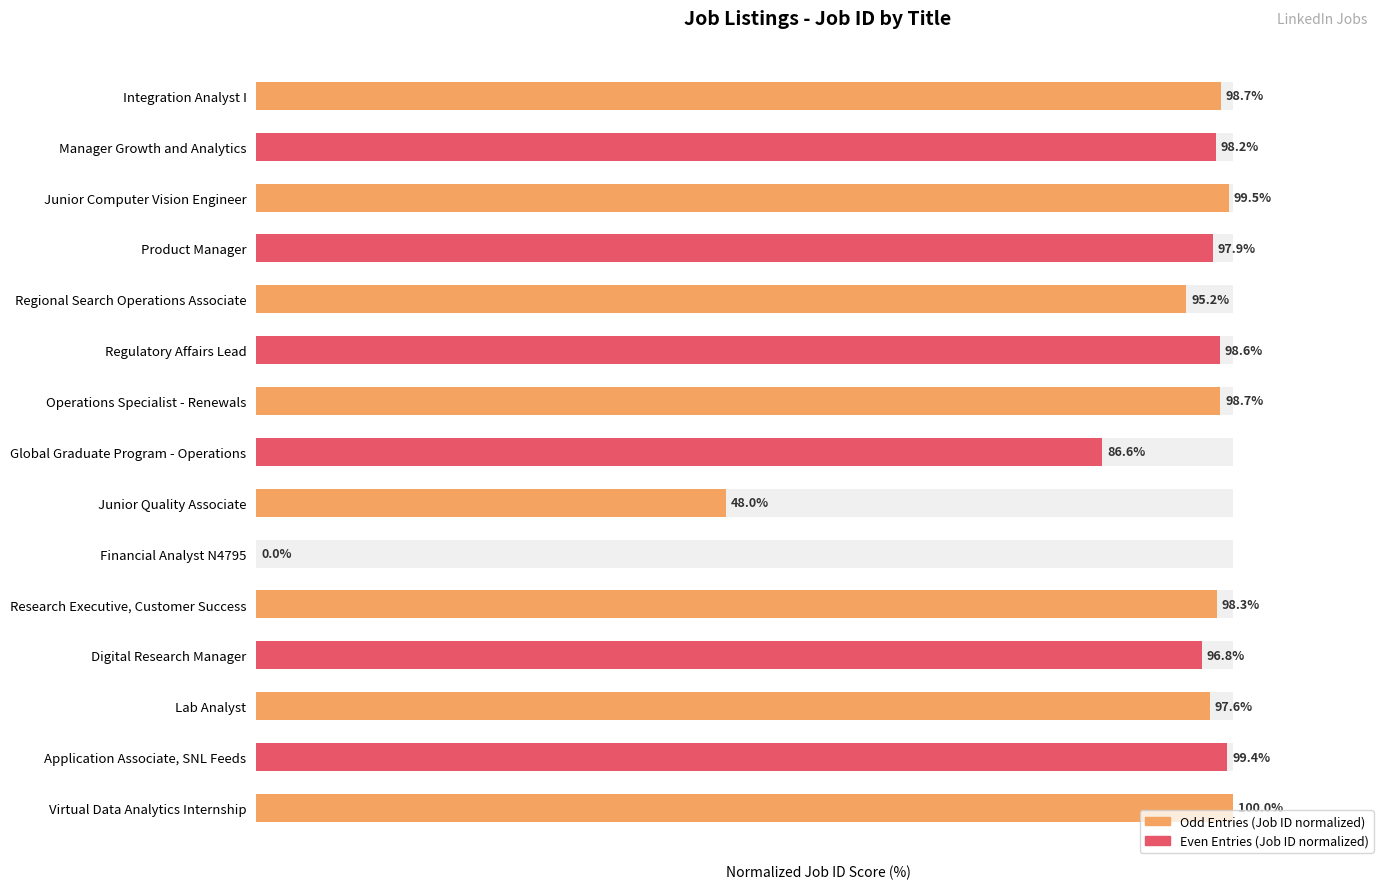

The chart shows a value of 63.3 at Operations Specialist - Renewals. True or false?

False